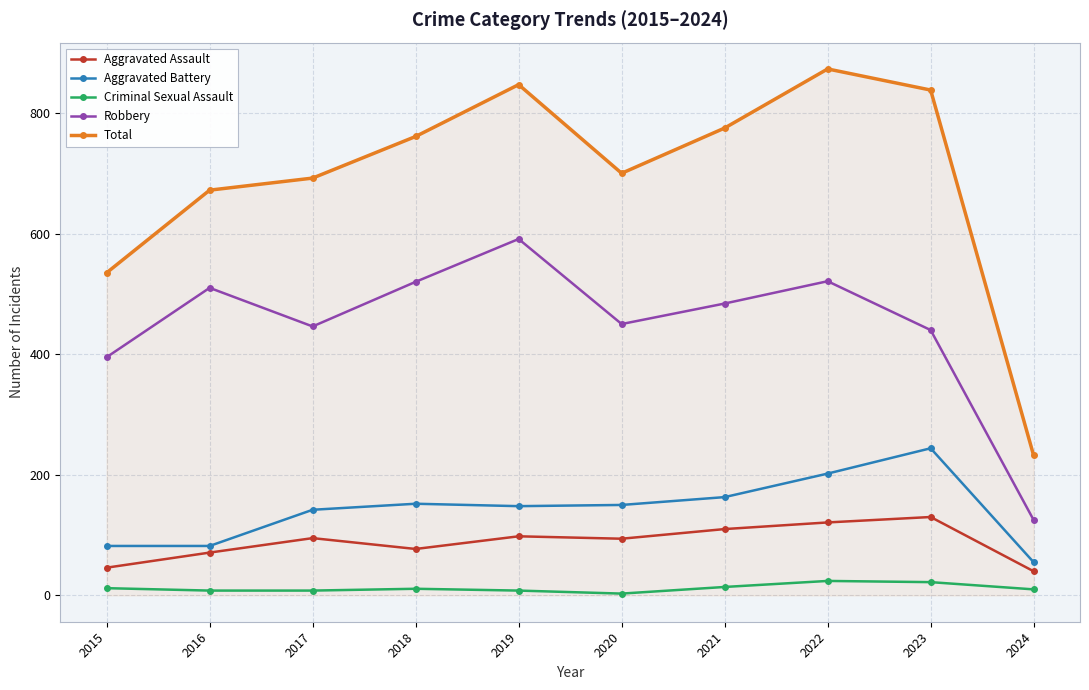

What is the total value across all series at 2020?

1397